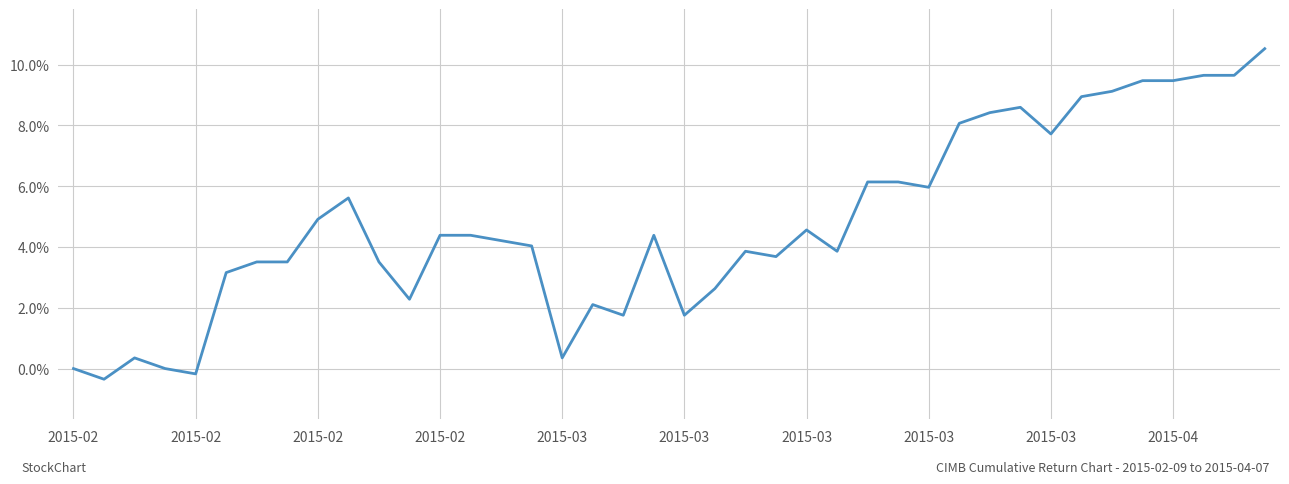

Does the chart display data point markers on the line(s)?

No